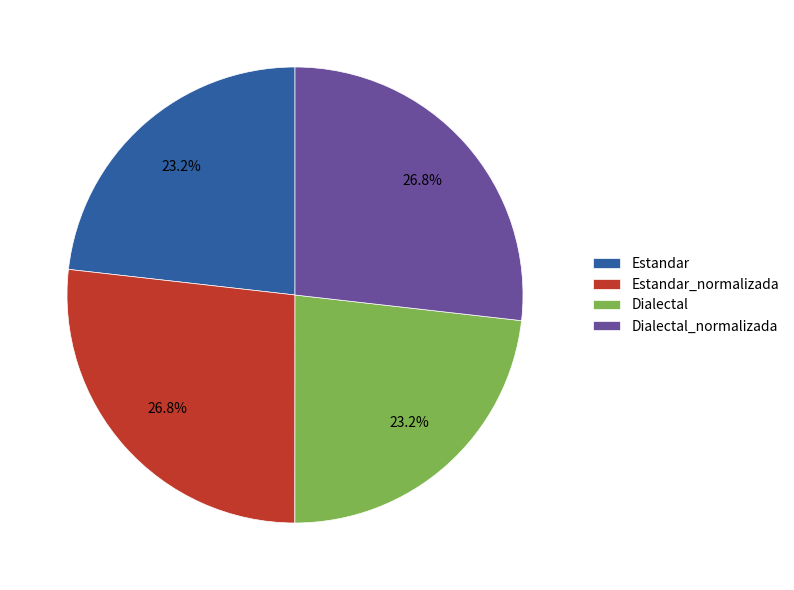

What percentage is the Estandar slice, to the nearest percent?

23%